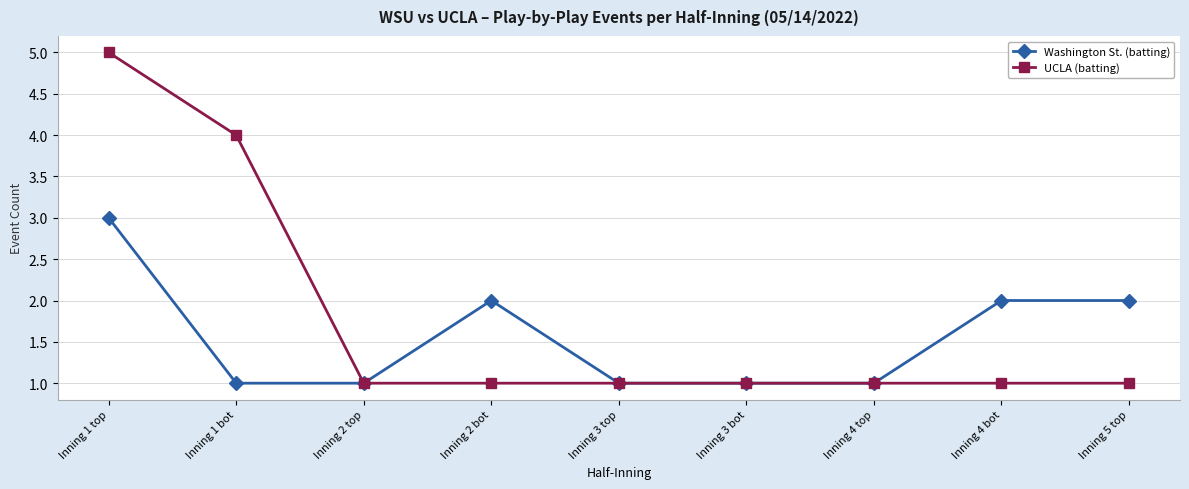

Is the value of UCLA (batting) at Inning 1 top greater than the value of Washington St. (batting) at Inning 1 bot?

Yes